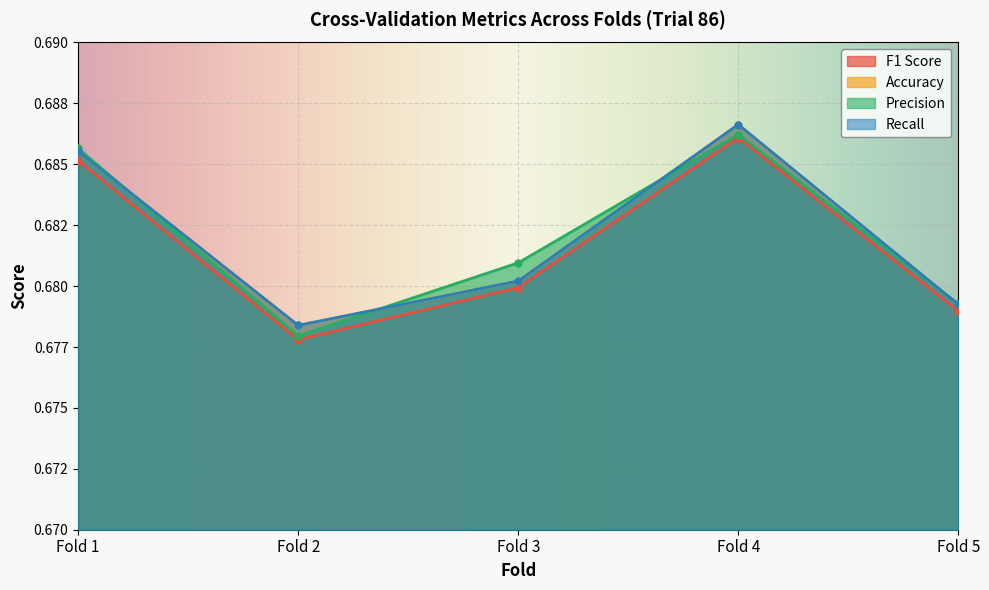

How many data points does each series have?

5